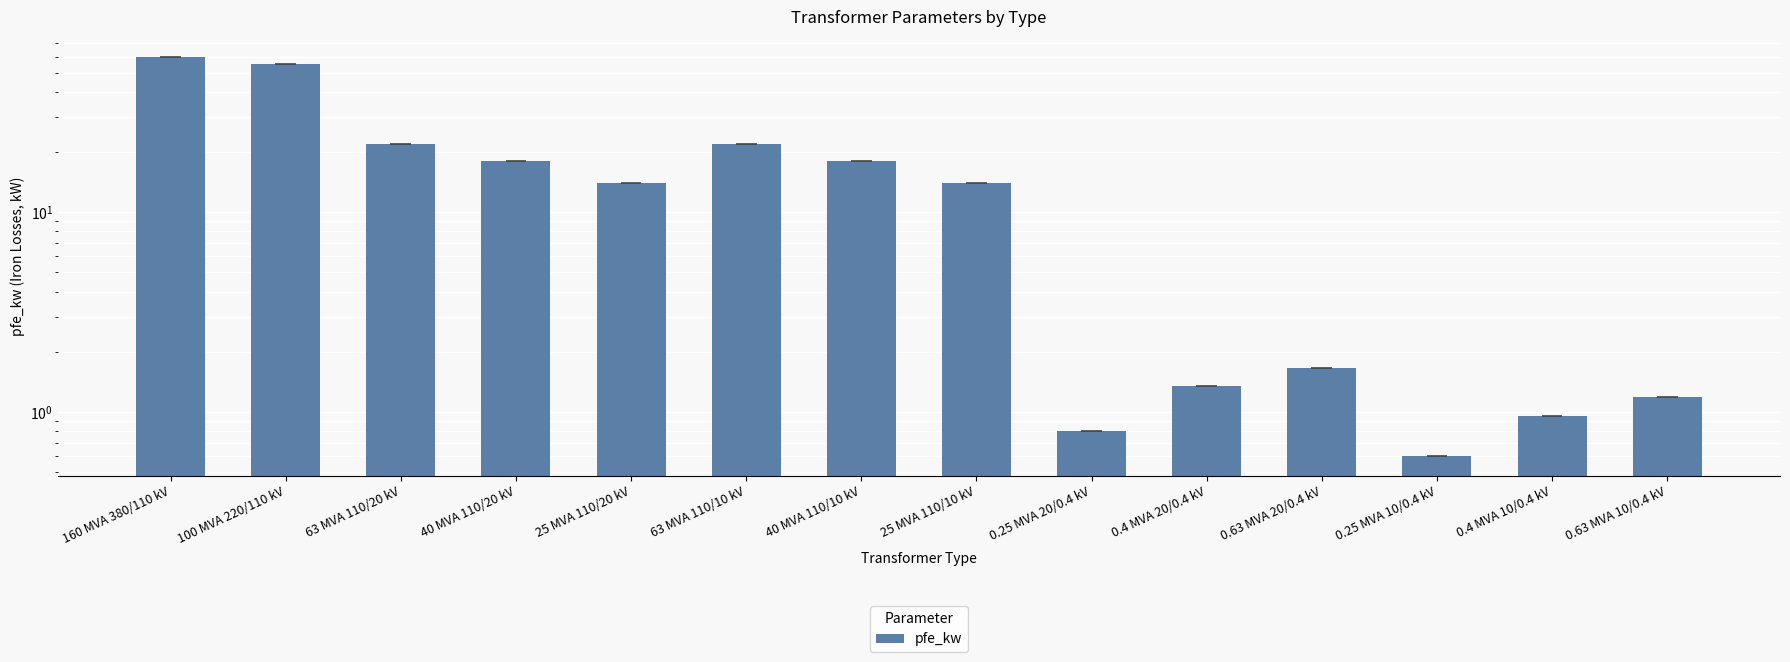

What is the sum of all values?

229.5